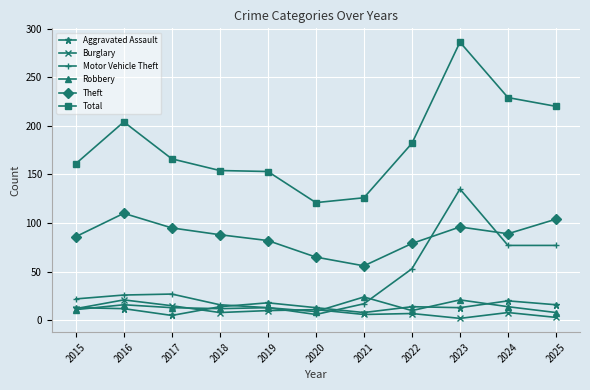

How many lines are shown in the chart?

6